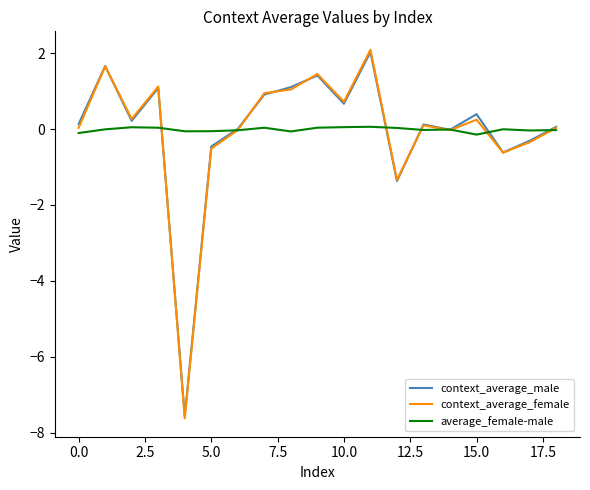

Which series has the widest spread of values?

context_average_female